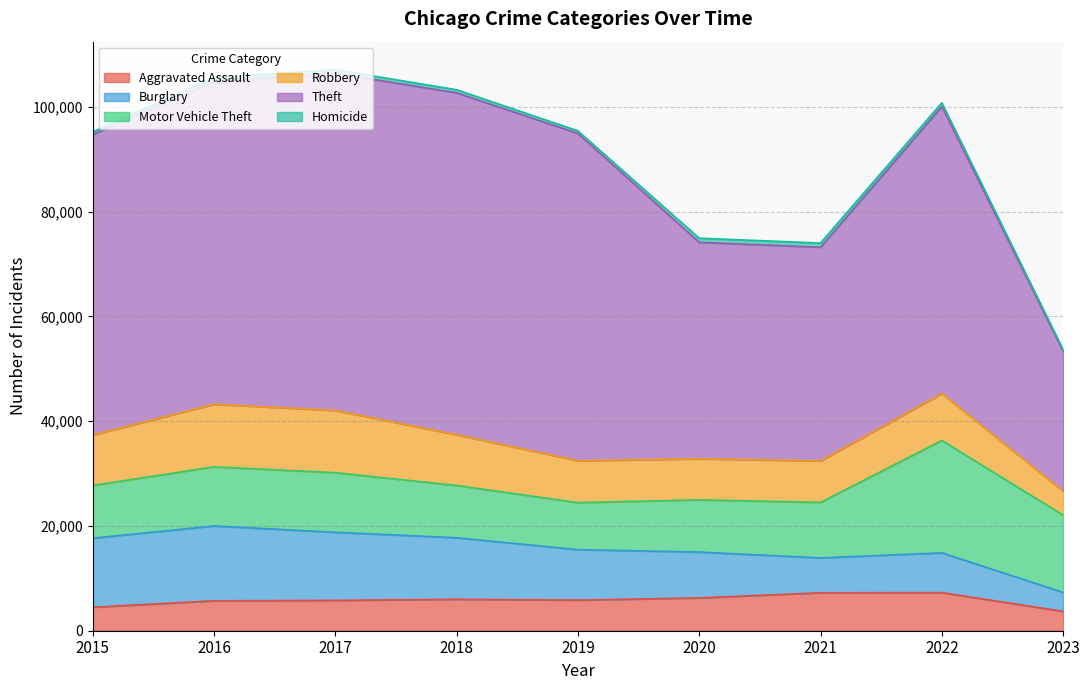

What is the sum of all Motor Vehicle Theft values?

108450